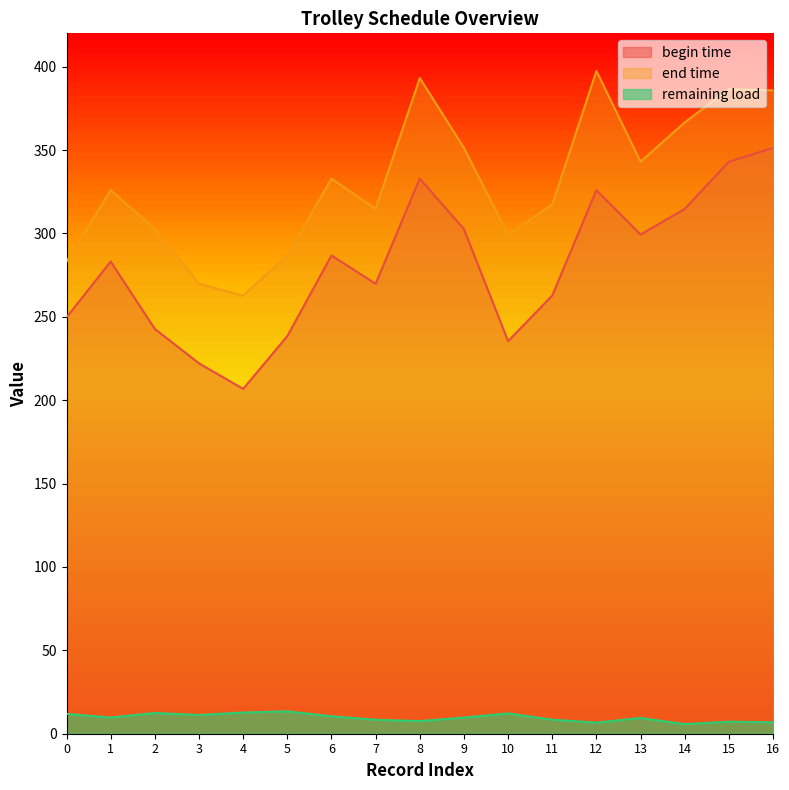

What is the difference between the maximum and minimum values in the begin time series?

144.5